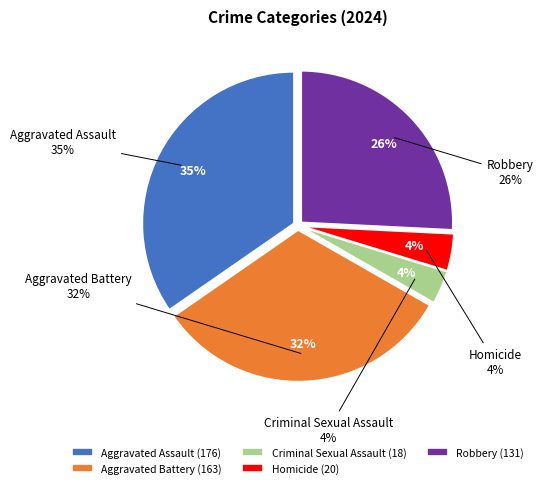

What is the ratio of the value at Aggravated Assault to the value at Aggravated Battery?

1.1